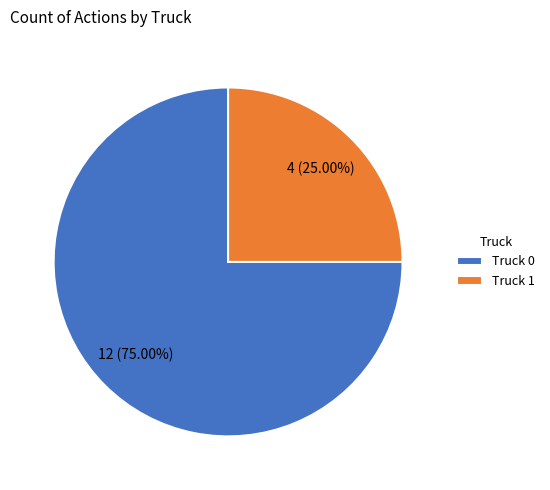

Count the number of slices in the pie.

2